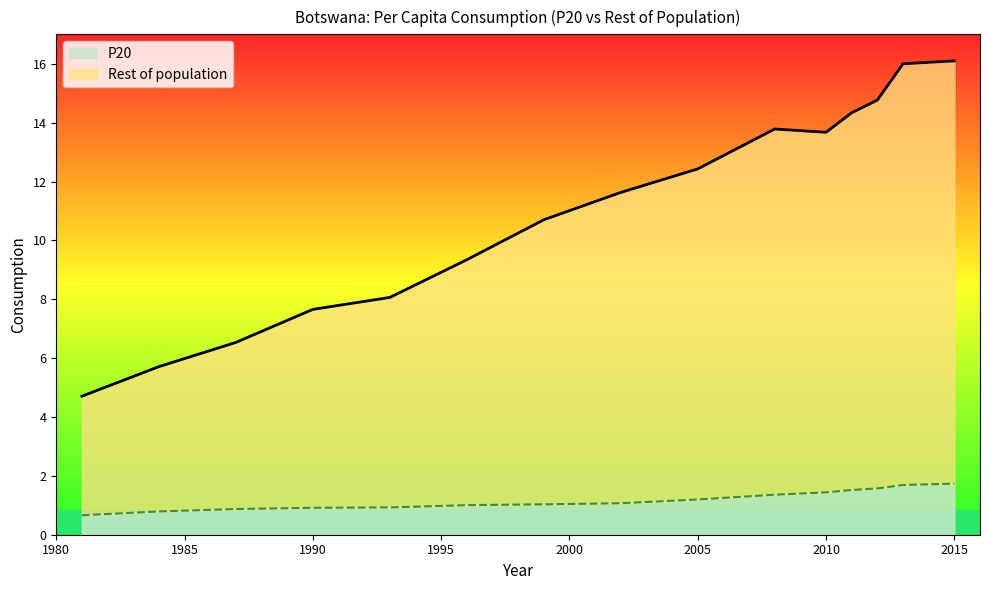

What value does the P20 series have at 1984?

0.8